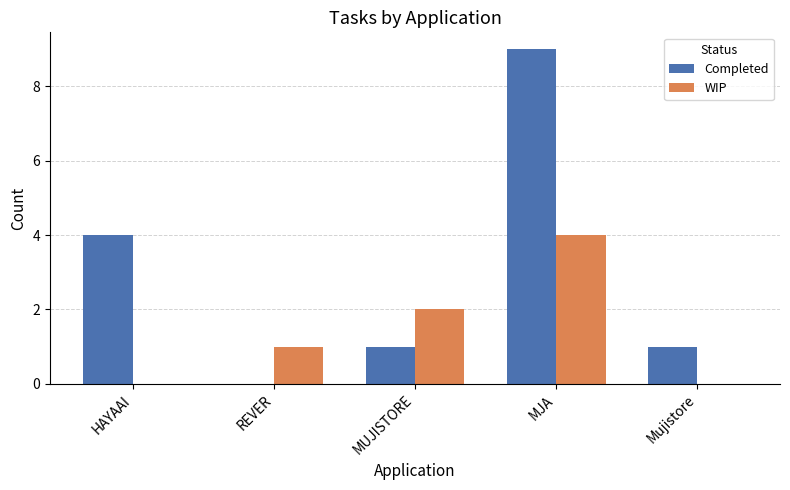

How many series are shown in this chart?

2